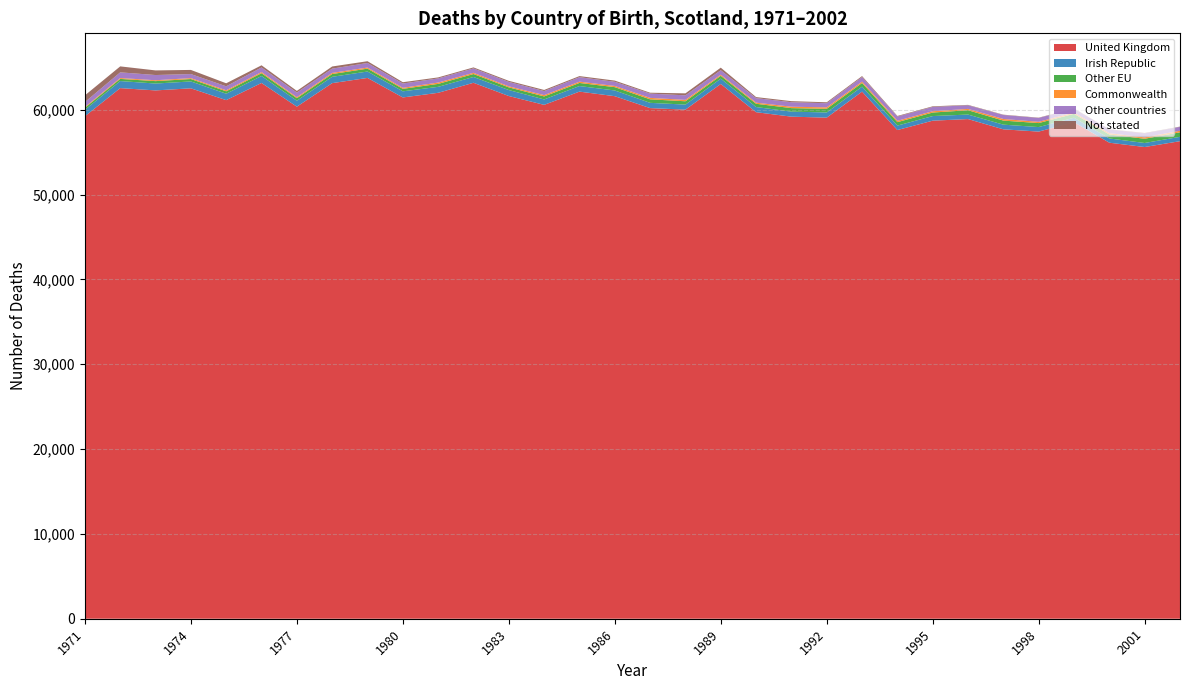

Reading left to right, what are all the values shown in this chart?

United Kingdom: 1971=59240	1972=62560	1973=62289	1974=62537	1975=61143	1976=63168	1977=60371	1978=63148	1979=63761	1980=61460	1981=62007	1982=63189	1983=61629	1984=60586	1985=62147	1986=61608	1987=60204	1988=60024	1989=63051	1990=59721	1991=59195	1992=59079	1993=62148	1994=57617	1995=58722	1996=58911	1997=57701	1998=57434	1999=58539	2000=56124	2001=55614	2002=56305
Irish Republic: 1971=761	1972=832	1973=811	1974=810	1975=756	1976=821	1977=700	1978=746	1979=756	1980=722	1981=703	1982=683	1983=702	1984=639	1985=656	1986=674	1987=619	1988=592	1989=628	1990=608	1991=593	1992=610	1993=586	1994=524	1995=543	1996=531	1997=551	1998=532	1999=528	2000=499	2001=476	2002=513
Other EU: 1971=237	1972=253	1973=285	1974=283	1975=283	1976=329	1977=301	1978=326	1979=338	1980=291	1981=348	1982=347	1983=316	1984=355	1985=365	1986=391	1987=414	1988=393	1989=335	1990=385	1991=413	1992=433	1993=430	1994=408	1995=415	1996=510	1997=477	1998=471	1999=465	2000=467	2001=500	2002=531
Commonwealth: 1971=92	1972=105	1973=102	1974=110	1975=121	1976=137	1977=116	1978=135	1979=129	1980=123	1981=157	1982=144	1983=124	1984=154	1985=152	1986=142	1987=172	1988=165	1989=126	1990=132	1991=165	1992=169	1993=162	1994=160	1995=154	1996=156	1997=190	1998=150	1999=152	2000=158	2001=161	2002=185
Other countries: 1971=581	1972=669	1973=615	1974=476	1975=469	1976=540	1977=546	1978=503	1979=538	1980=504	1981=489	1982=519	1983=518	1984=478	1985=530	1986=489	1987=505	1988=533	1989=529	1990=534	1991=531	1992=488	1993=542	1994=497	1995=507	1996=427	1997=472	1998=456	1999=444	2000=422	2001=473	2002=459
Not stated: 1971=795	1972=703	1973=545	1974=489	1975=358	1976=256	1977=197	1978=253	1979=210	1980=156	1981=118	1982=119	1983=129	1984=131	1985=127	1986=143	1987=104	1988=236	1989=302	1990=123	1991=126	1992=111	1993=112	1994=72	1995=73	1996=48	1997=37	1998=34	1999=35	2000=36	2001=48	2002=30